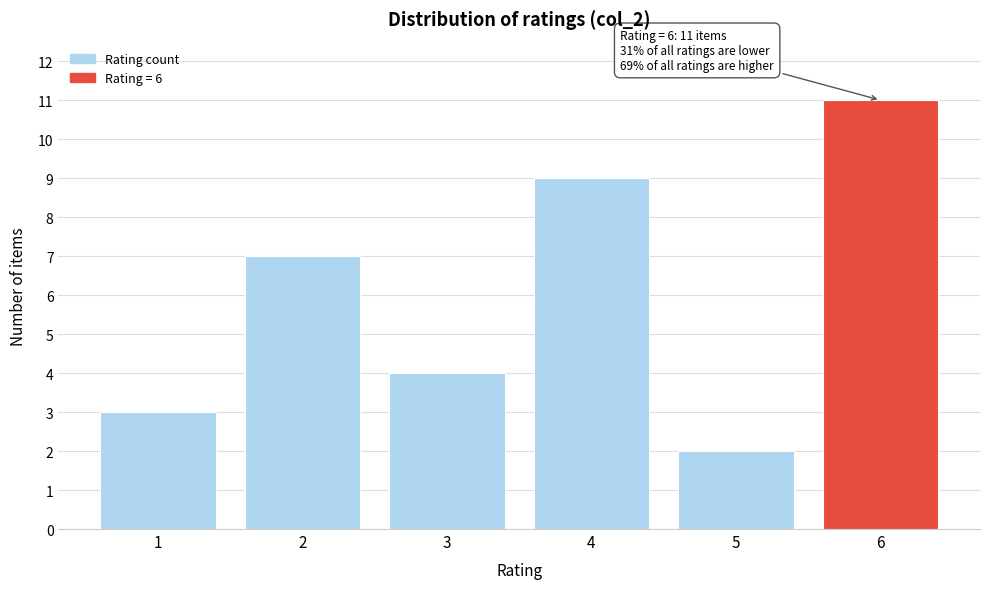

Reading left to right, list all the values displayed in this chart.

1=3	2=7	3=4	4=9	5=2	6=11